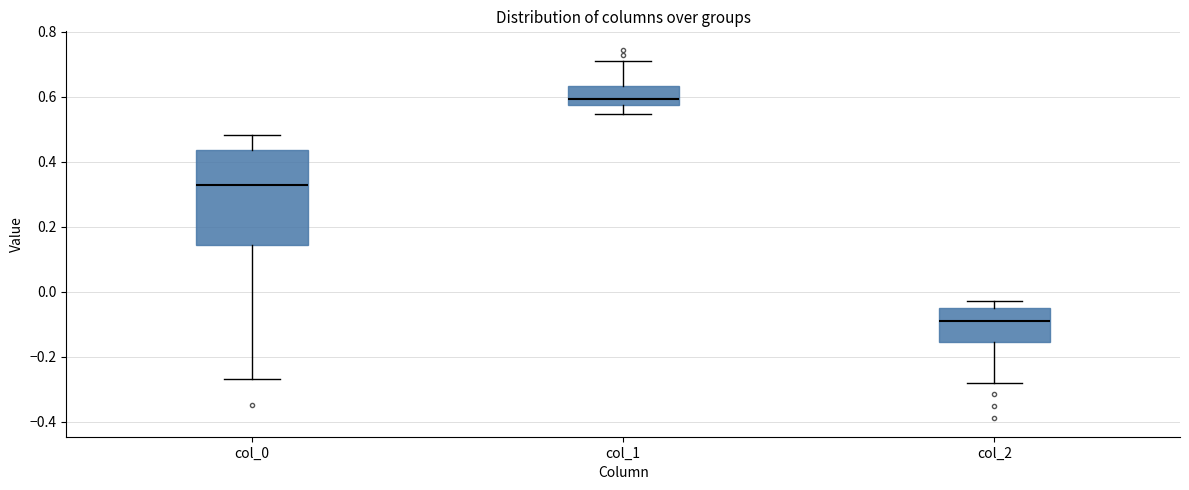

Which box's median line is the highest?

col_1